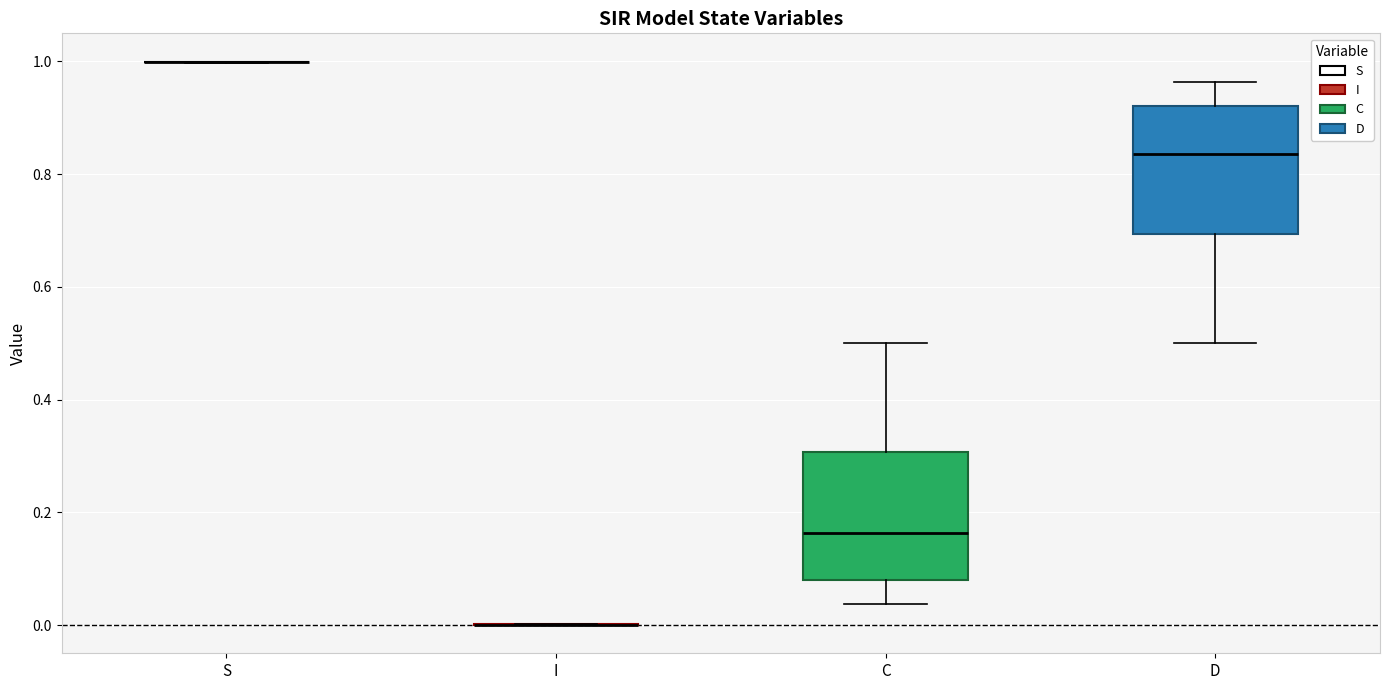

Reading left to right, read every box against the y-axis: the position of its median line, the range the box covers, and the ends of its whiskers. The values are not printed on the chart, so give them approximately, as read against the axis.

S: box collapsed to a line at 1.00, whiskers 1.00 to 1.00
I: box collapsed to a line at 0.00, whiskers 0.00 to 0.00
C: median 0.16, box 0.08 to 0.30, whiskers 0.04 to 0.50
D: median 0.84, box 0.70 to 0.92, whiskers 0.50 to 0.96